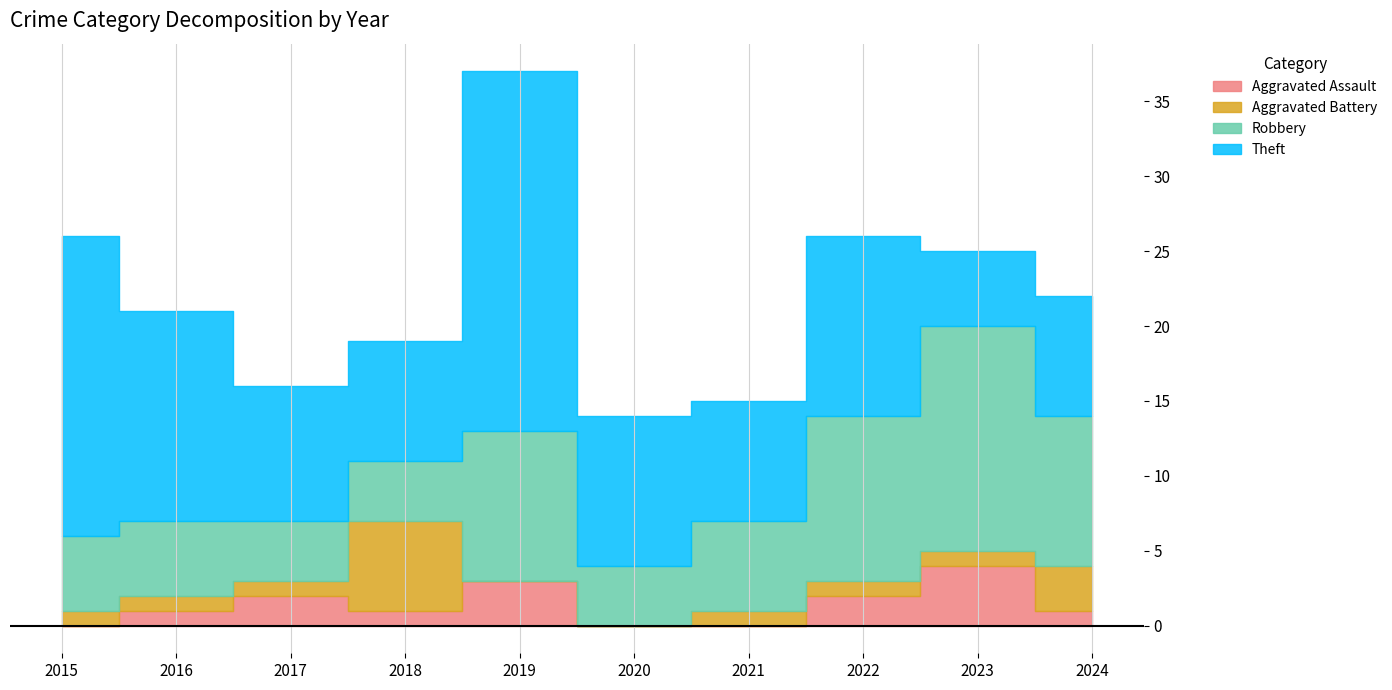

How many lines are shown in the chart?

4